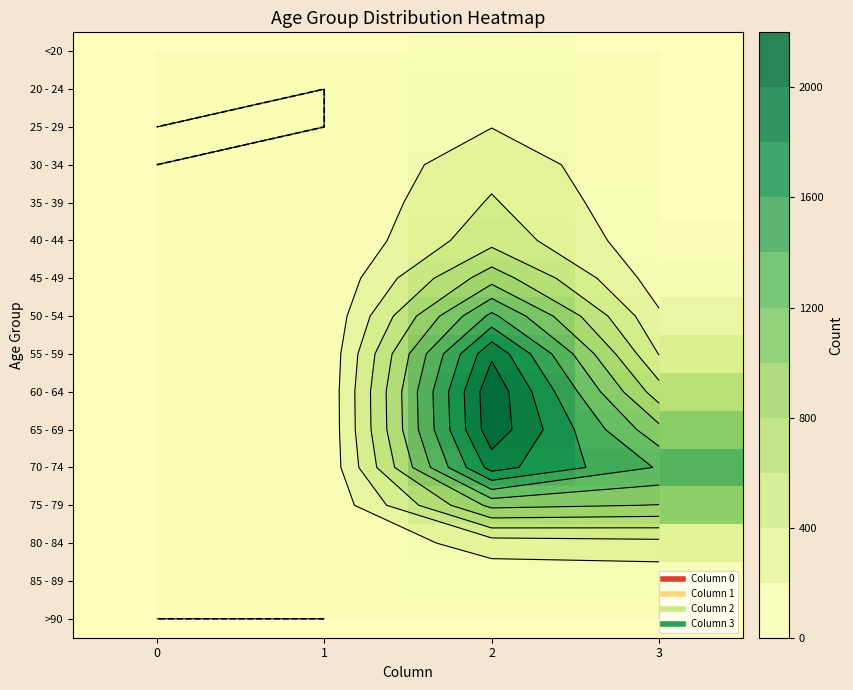

At how many categories does at least one series exceed 1038?

2